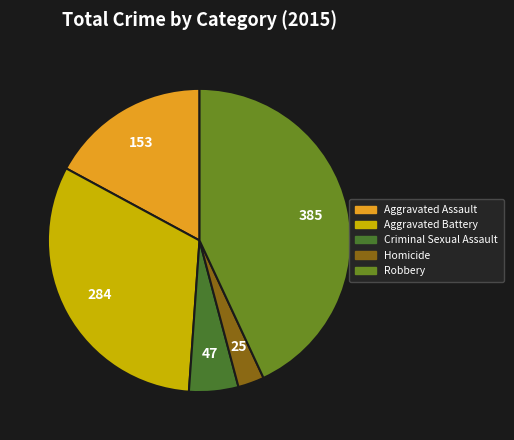

To the nearest percent, what percentage of the pie is Aggravated Battery?

32%